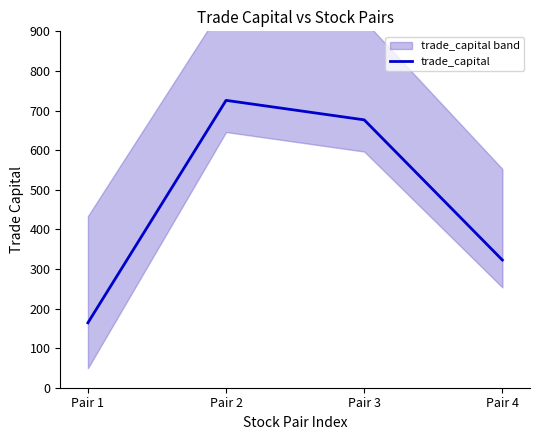

Which has a higher value, Pair 3 or Pair 2?

Pair 2